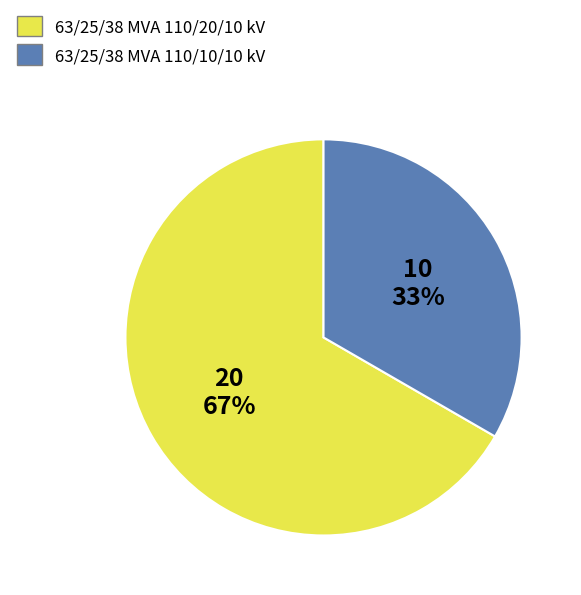

How many segments does this pie chart have?

2